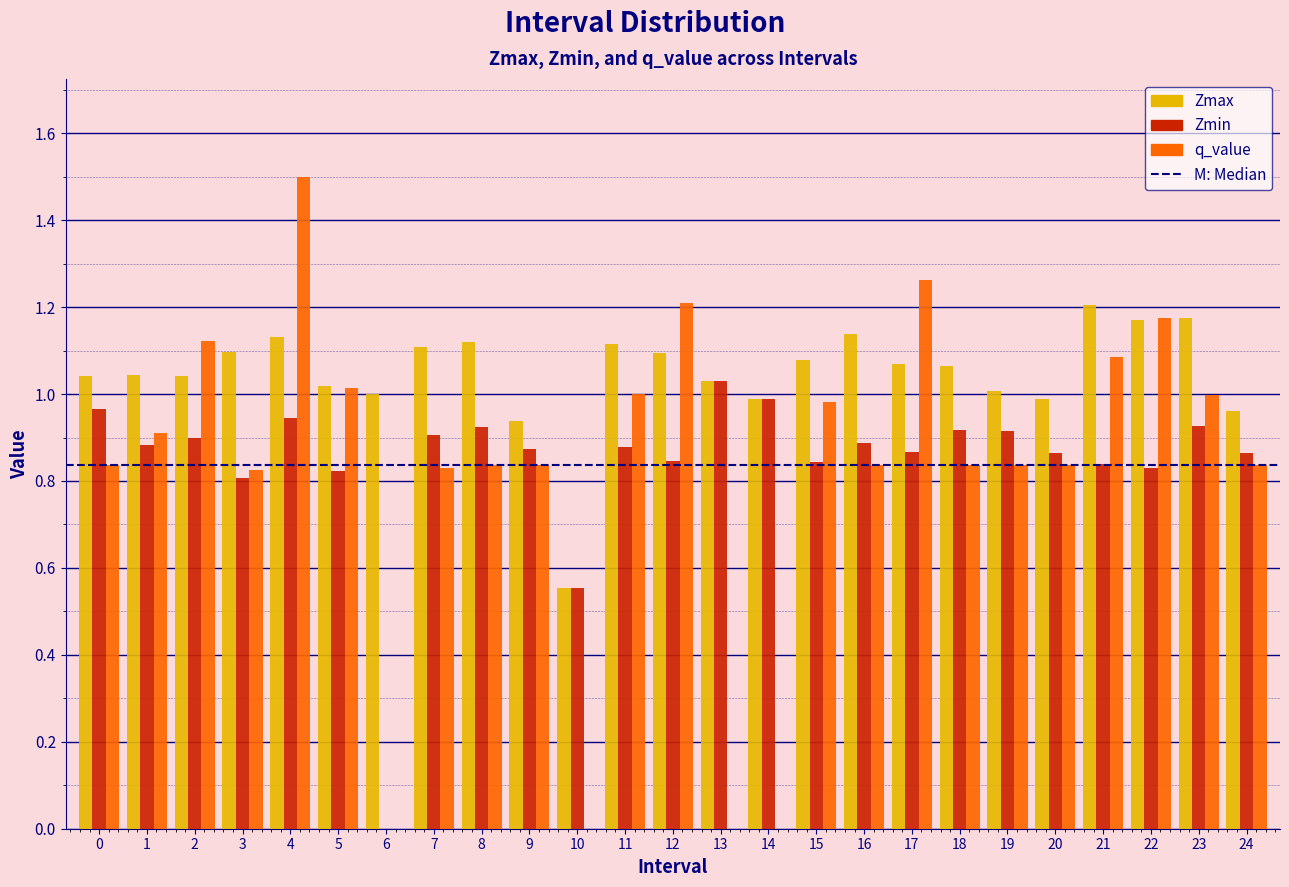

Which series has the largest total across all categories?

Zmax